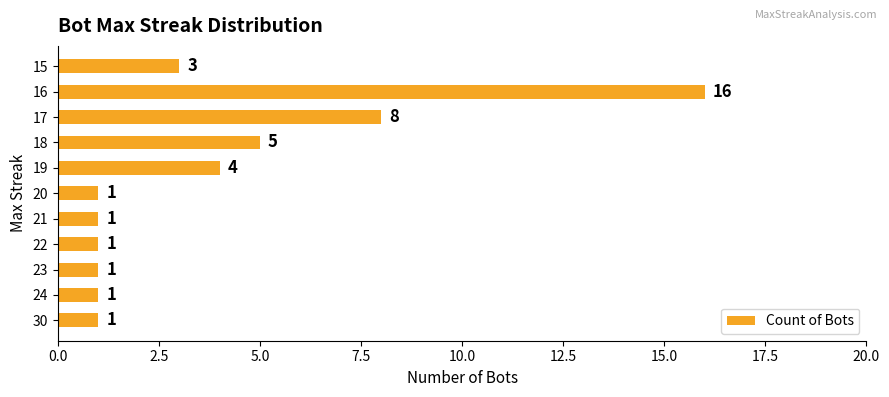

True or false: the data shows 1 at 21.

True